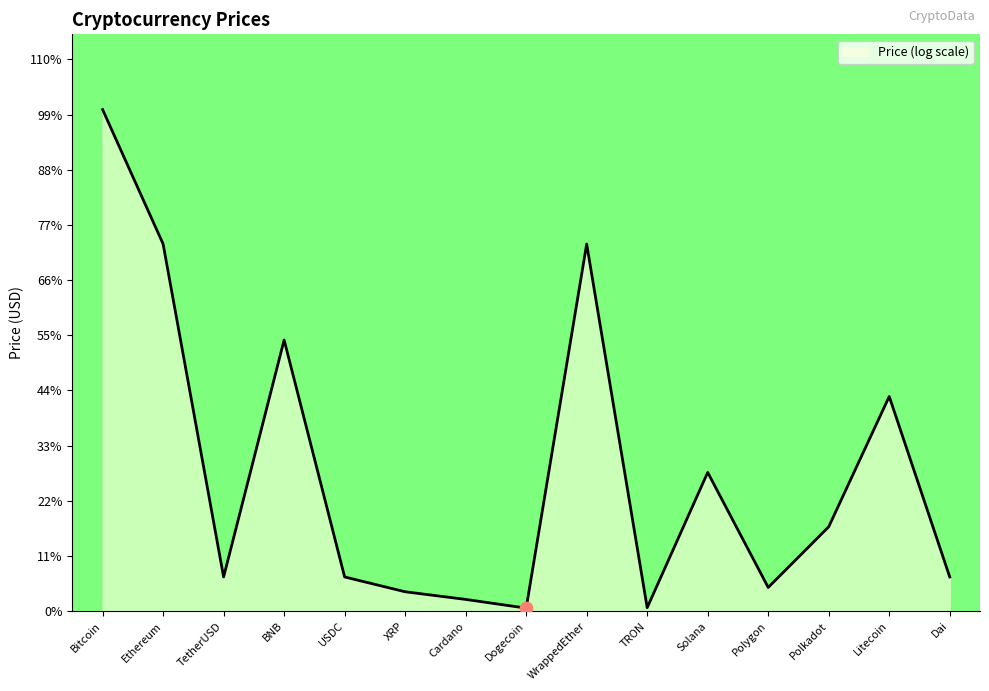

Is this an area chart (filled region under the line)?

Yes